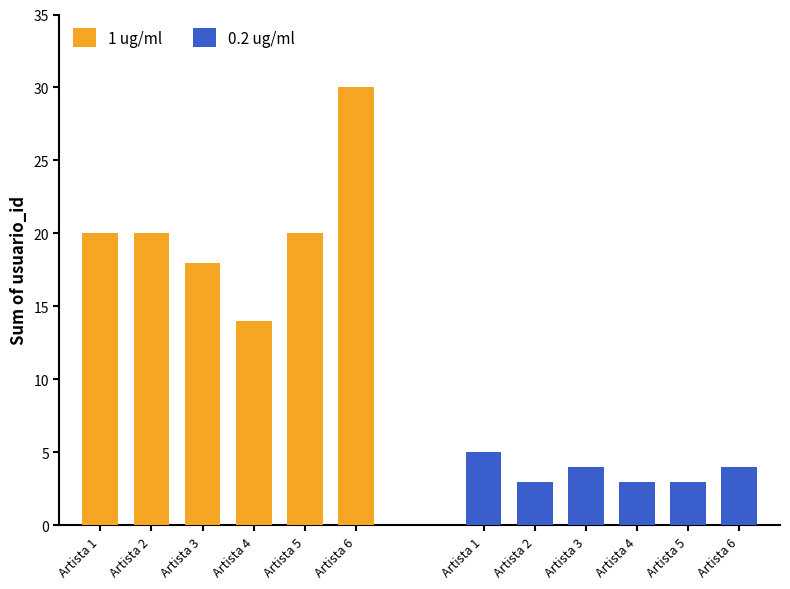

Which series changed the most between Artista 1 and Artista 5?

0.2 ug/ml